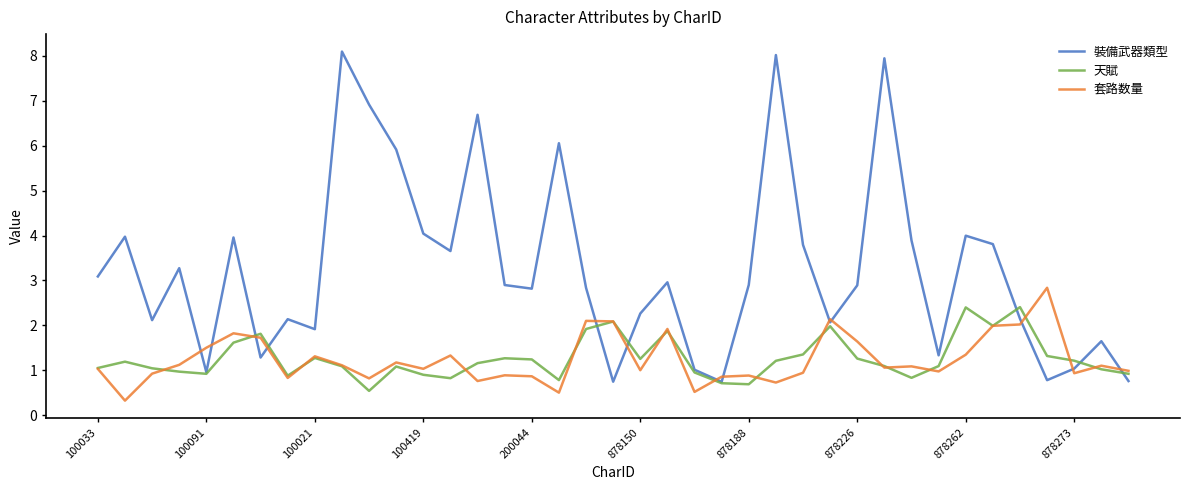

Rank the series by their maximum value, from lowest to highest.

天賦, 套路数量, 裝備武器類型